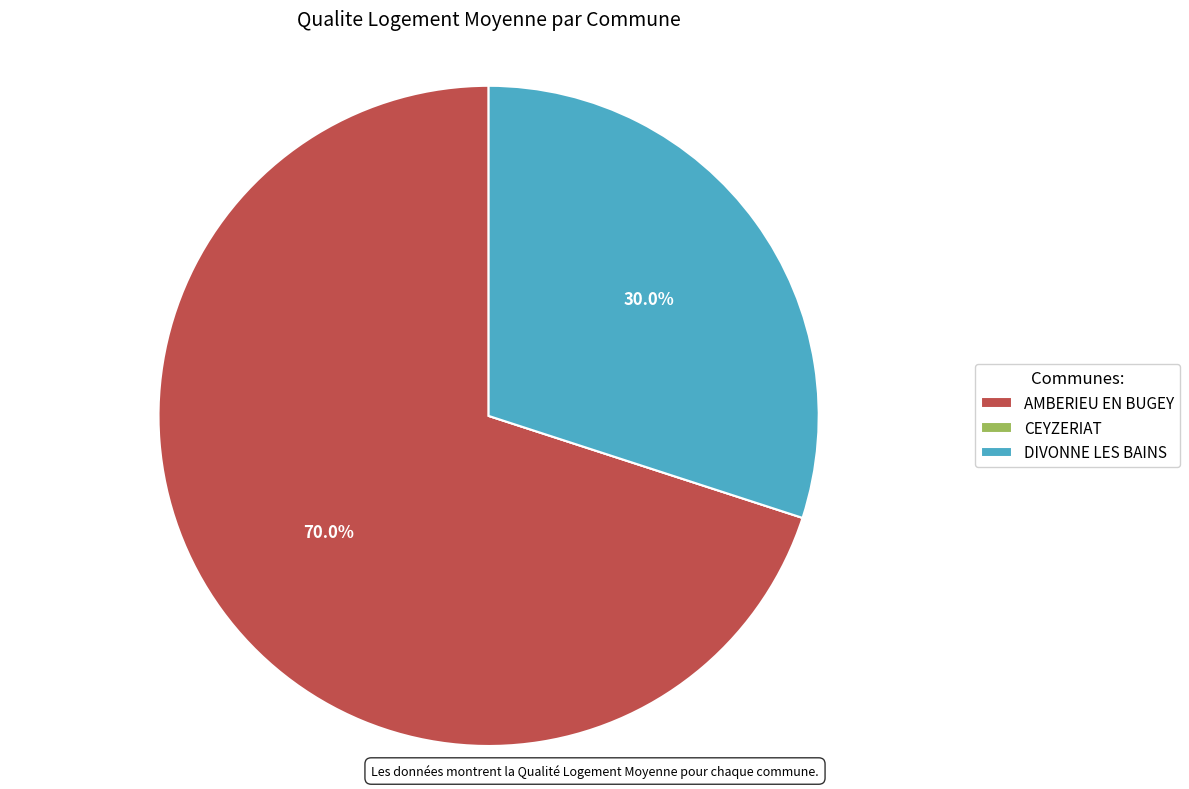

Which has a higher value, DIVONNE LES BAINS or AMBERIEU EN BUGEY?

AMBERIEU EN BUGEY